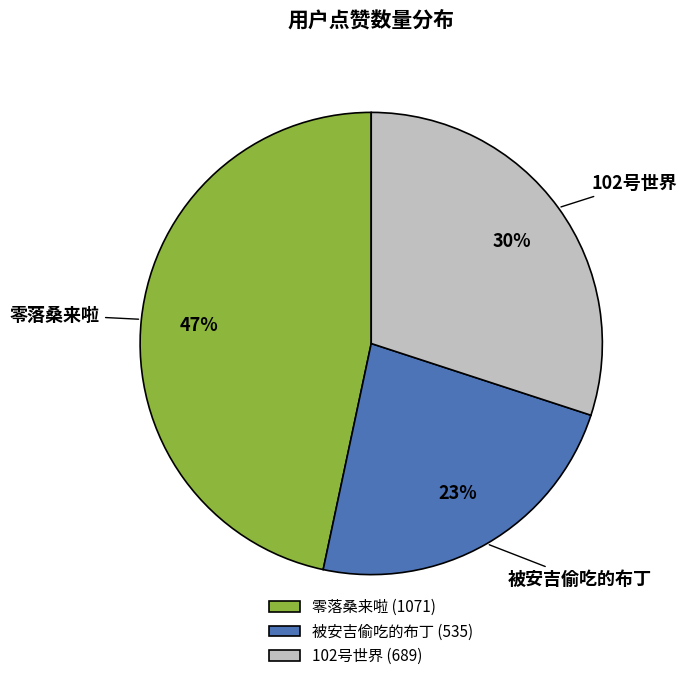

What percentage is the 被安吉偷吃的布丁 slice, to the nearest percent?

23%